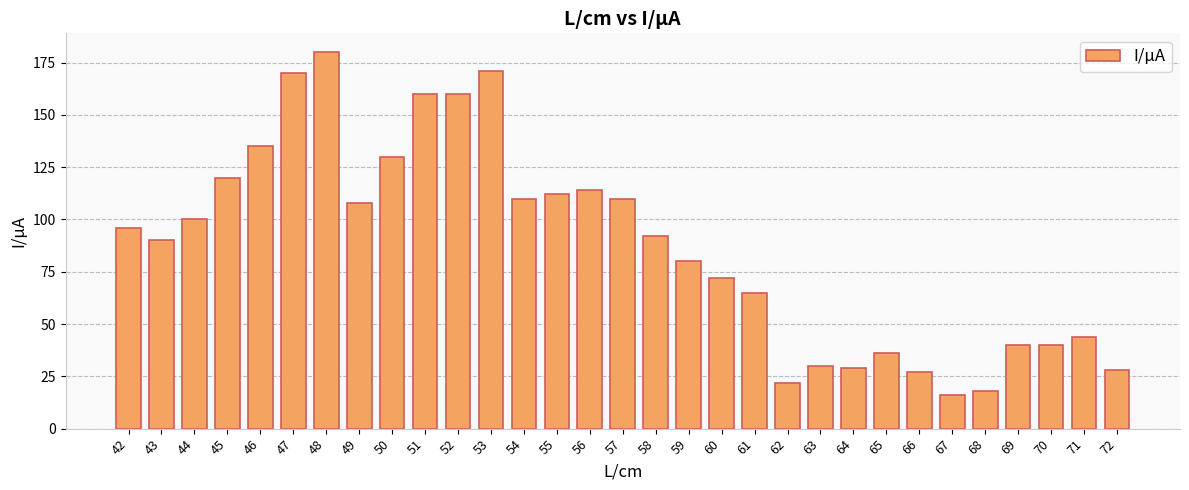

What is the sum of all values?

2705